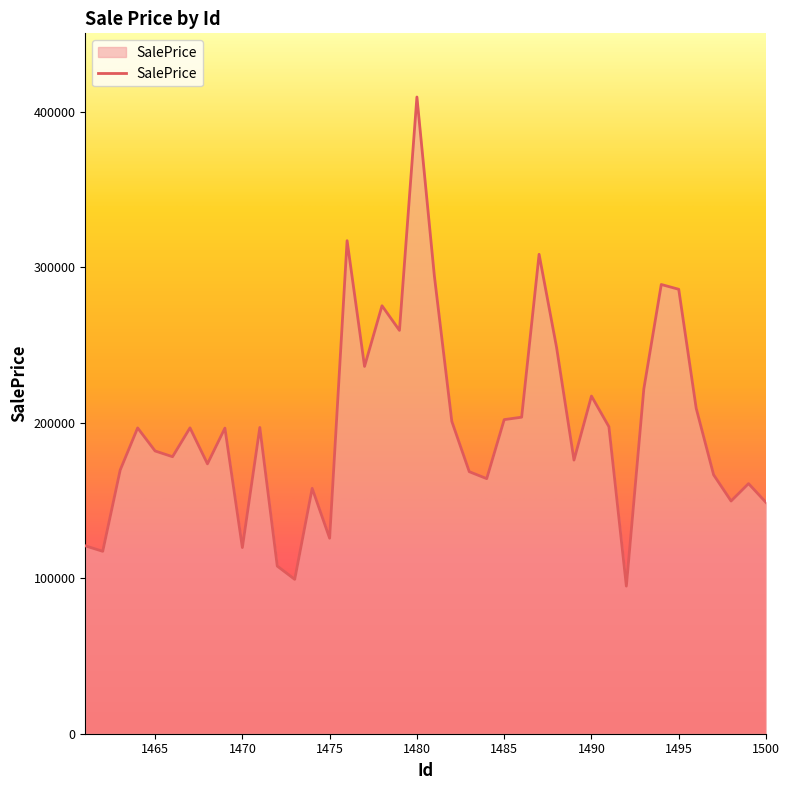

What is the difference between the maximum and minimum values?

314724.7